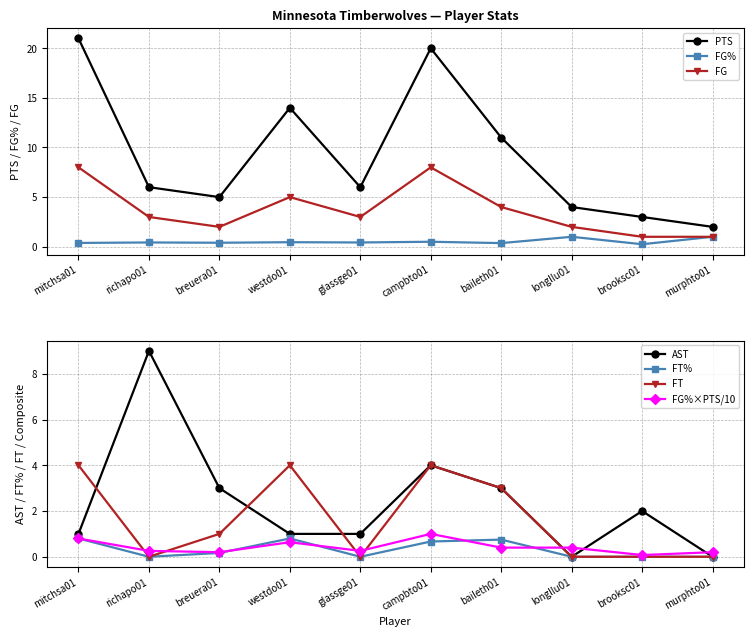

List the labels in order of PTS value, smallest first.

murphto01, brooksc01, longllu01, breuera01, richapo01, glassge01, baileth01, westdo01, campbto01, mitchsa01